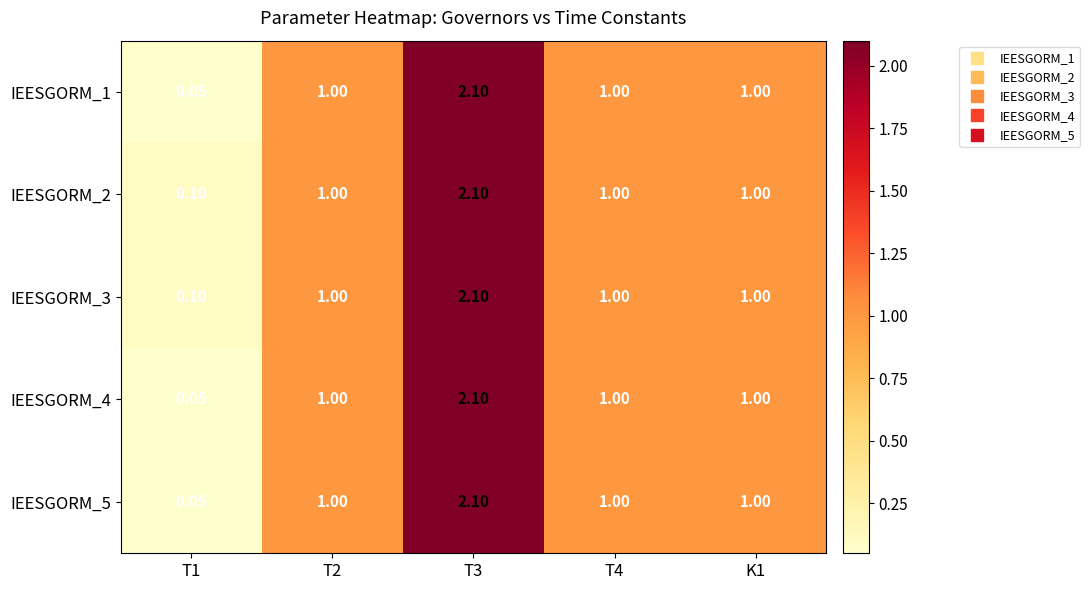

Is the value of IEESGORM_4 at K1 greater than the value of IEESGORM_1 at T3?

No